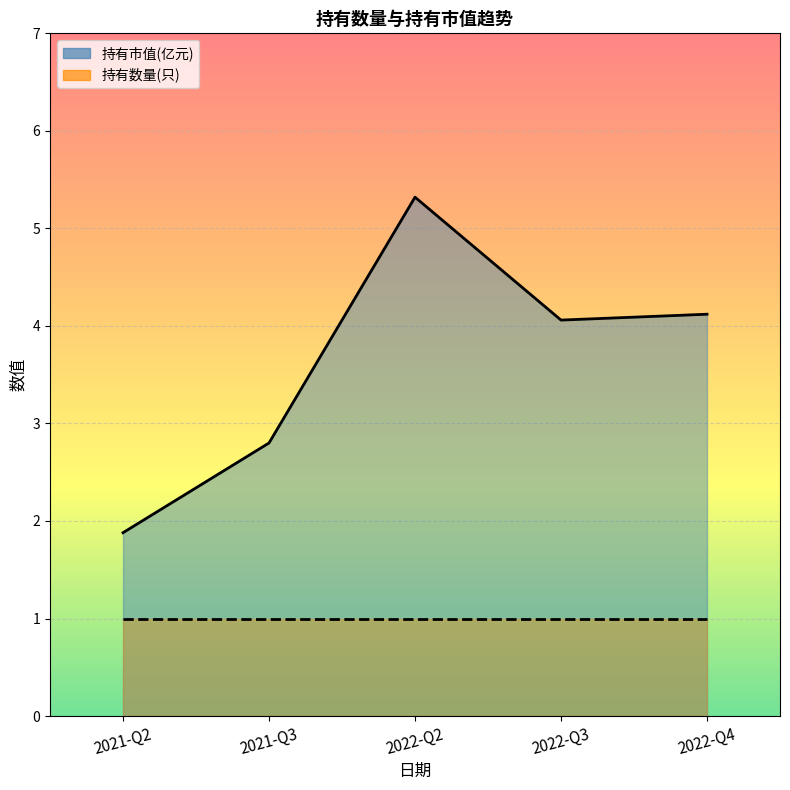

What is the highest value of the 持有数量(只) series?

1.0